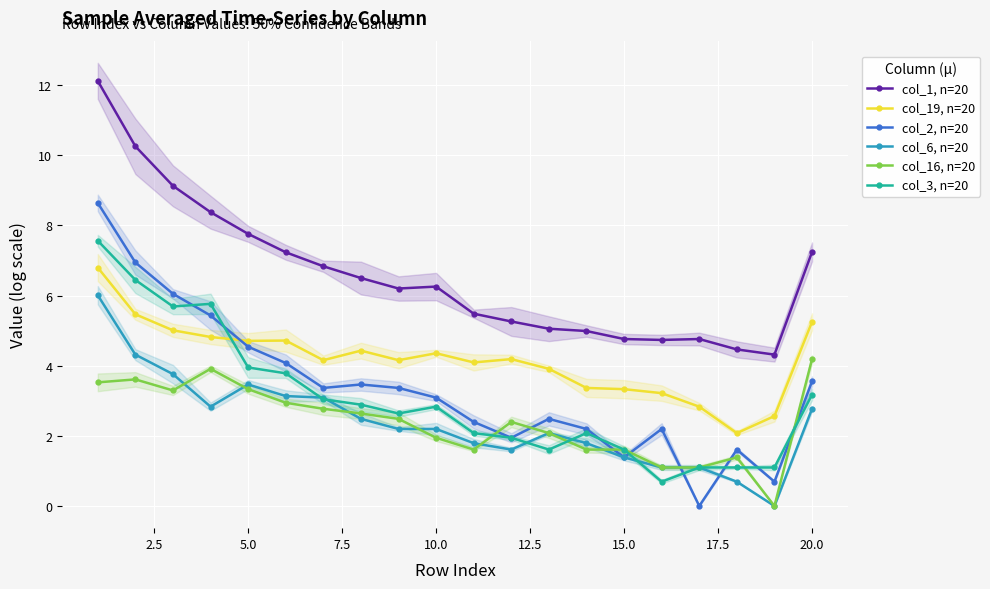

True or false: col_6, n=20 has more than 0 points higher than both neighbors.

True